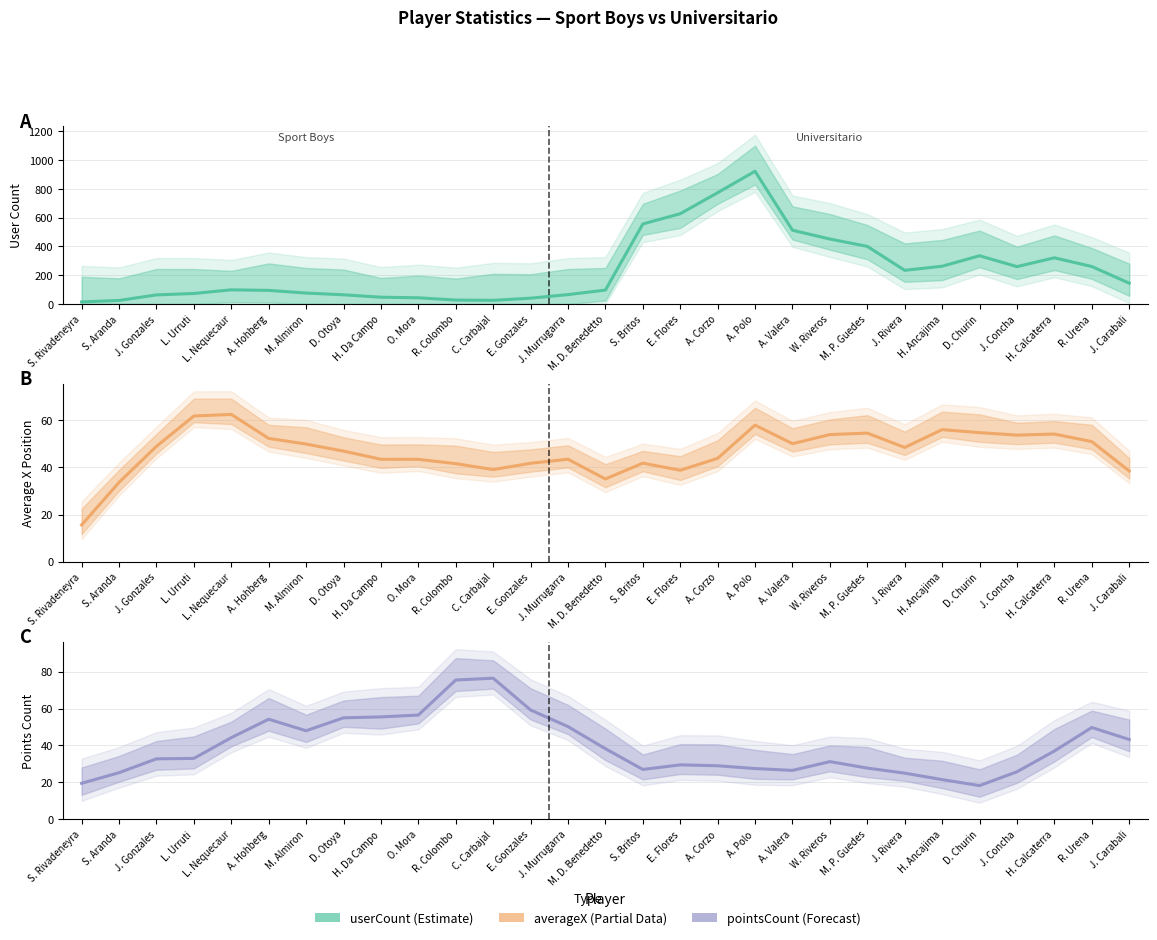

Between S. Britos and R. Urena, which is larger?

S. Britos